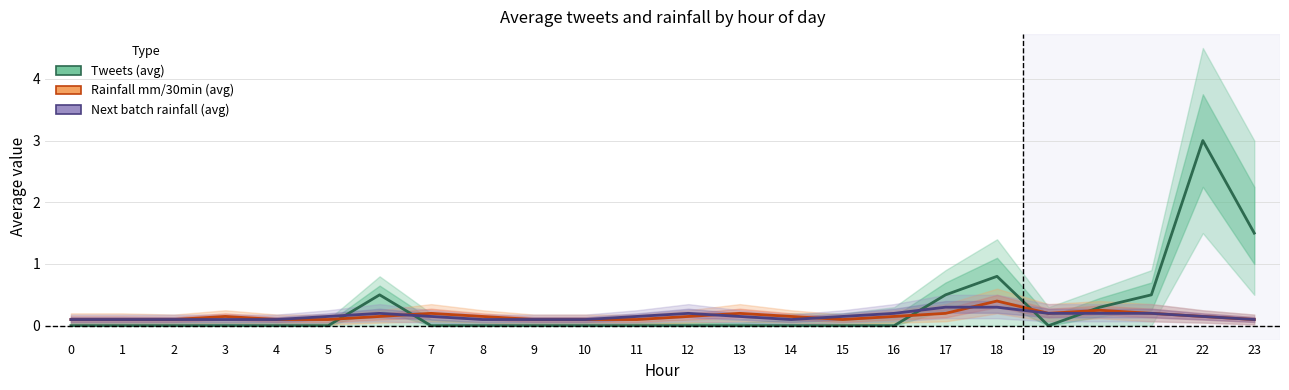

Reading left to right, what are all the values shown in this chart?

Tweets (avg): 0=0.0	1=0.0	2=0.0	3=0.0	4=0.0	5=0.0	6=0.5	7=0.0	8=0.0	9=0.0	10=0.0	11=0.0	12=0.0	13=0.0	14=0.0	15=0.0	16=0.0	17=0.5	18=0.8	19=0.0	20=0.3	21=0.5	22=3.0	23=1.5
Rainfall mm/30min (avg): 0=0.1	1=0.1	2=0.1	3=0.1	4=0.1	5=0.1	6=0.1	7=0.2	8=0.1	9=0.1	10=0.1	11=0.1	12=0.1	13=0.2	14=0.1	15=0.1	16=0.1	17=0.2	18=0.4	19=0.2	20=0.2	21=0.2	22=0.1	23=0.1
Next batch rainfall (avg): 0=0.1	1=0.1	2=0.1	3=0.1	4=0.1	5=0.1	6=0.2	7=0.1	8=0.1	9=0.1	10=0.1	11=0.1	12=0.2	13=0.1	14=0.1	15=0.1	16=0.2	17=0.3	18=0.3	19=0.2	20=0.2	21=0.2	22=0.1	23=0.1